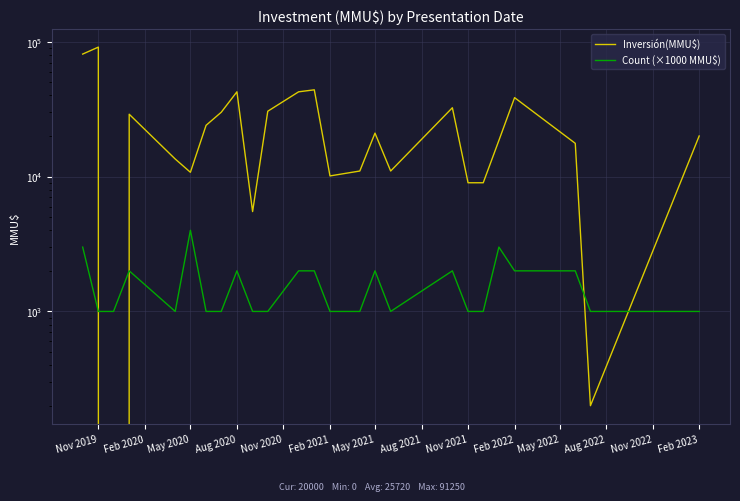

How many intersections are there between Count (×1000 MMU$) and Inversión(MMU$)?

4